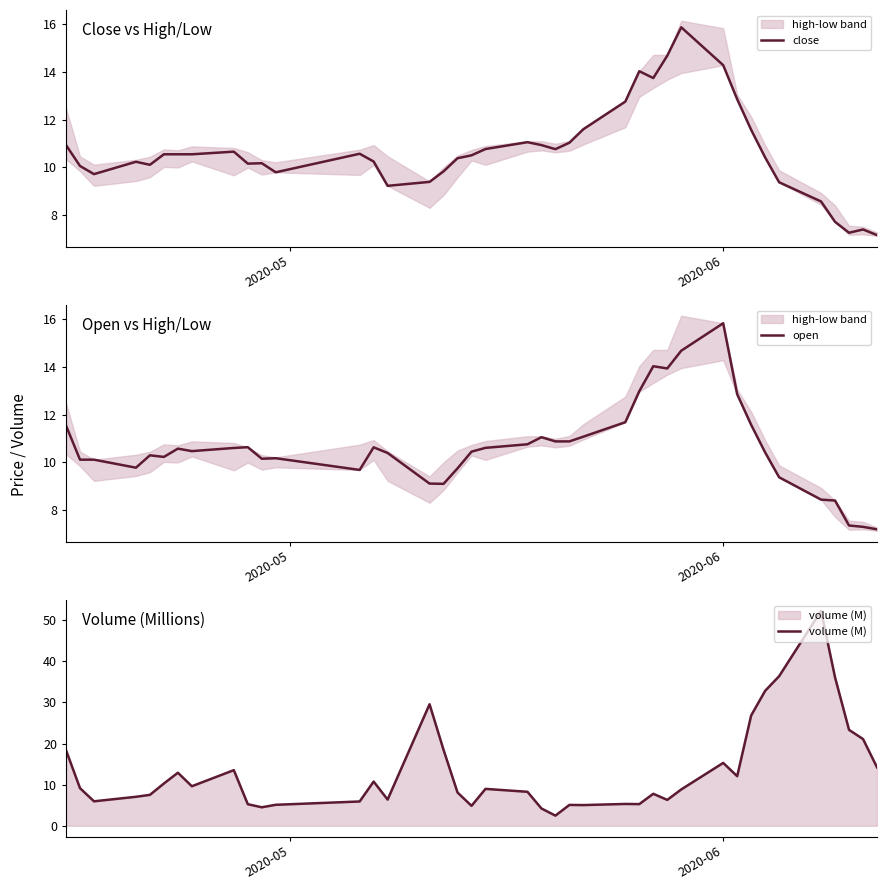

What is the difference between the second highest and second lowest values in the open series?

7.4